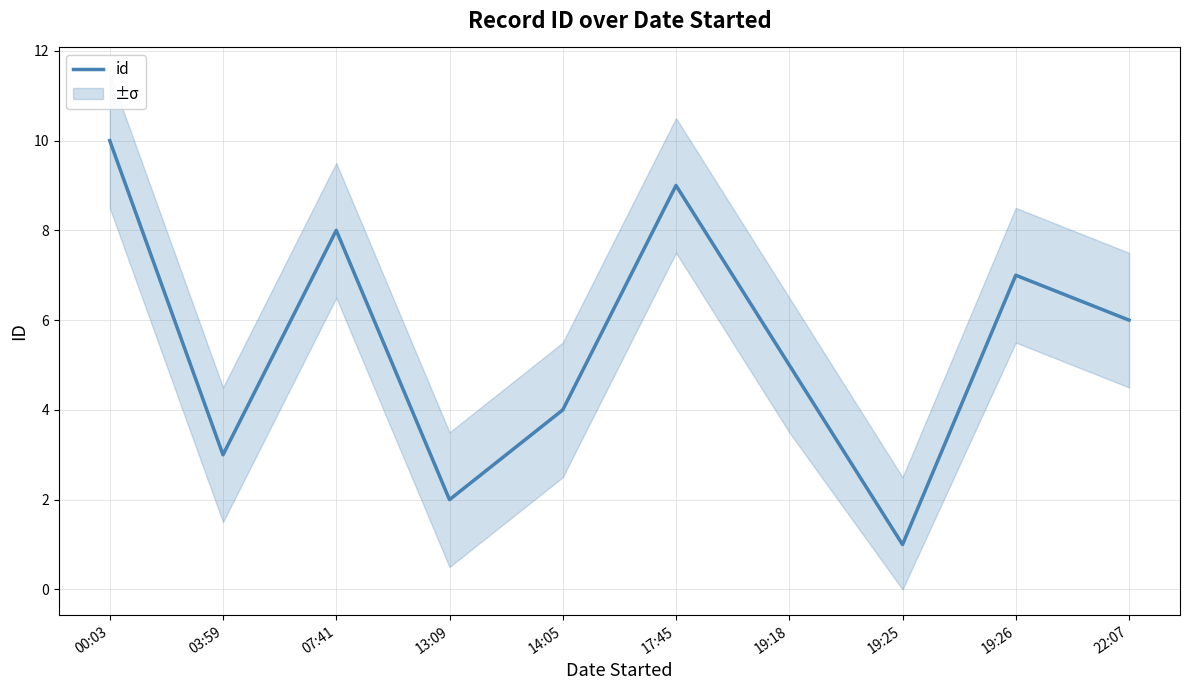

How many interior local peaks (higher than both neighbors) does the data have?

3